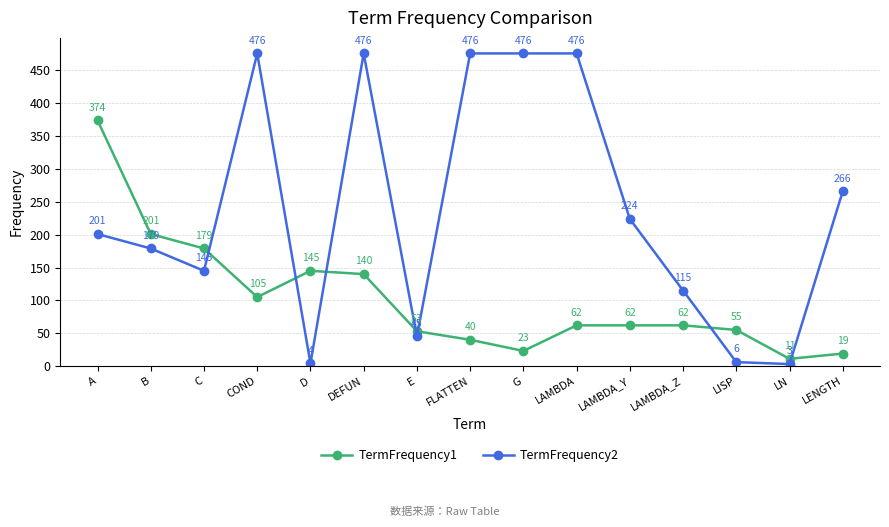

Reading left to right, transcribe all the data shown in this chart.

TermFrequency1: A=374	B=201	C=179	COND=105	D=145	DEFUN=140	E=53	FLATTEN=40	G=23	LAMBDA=62	LAMBDA_Y=62	LAMBDA_Z=62	LISP=55	LN=11	LENGTH=19
TermFrequency2: A=201	B=179	C=145	COND=476	D=4	DEFUN=476	E=45	FLATTEN=476	G=476	LAMBDA=476	LAMBDA_Y=224	LAMBDA_Z=115	LISP=6	LN=3	LENGTH=266